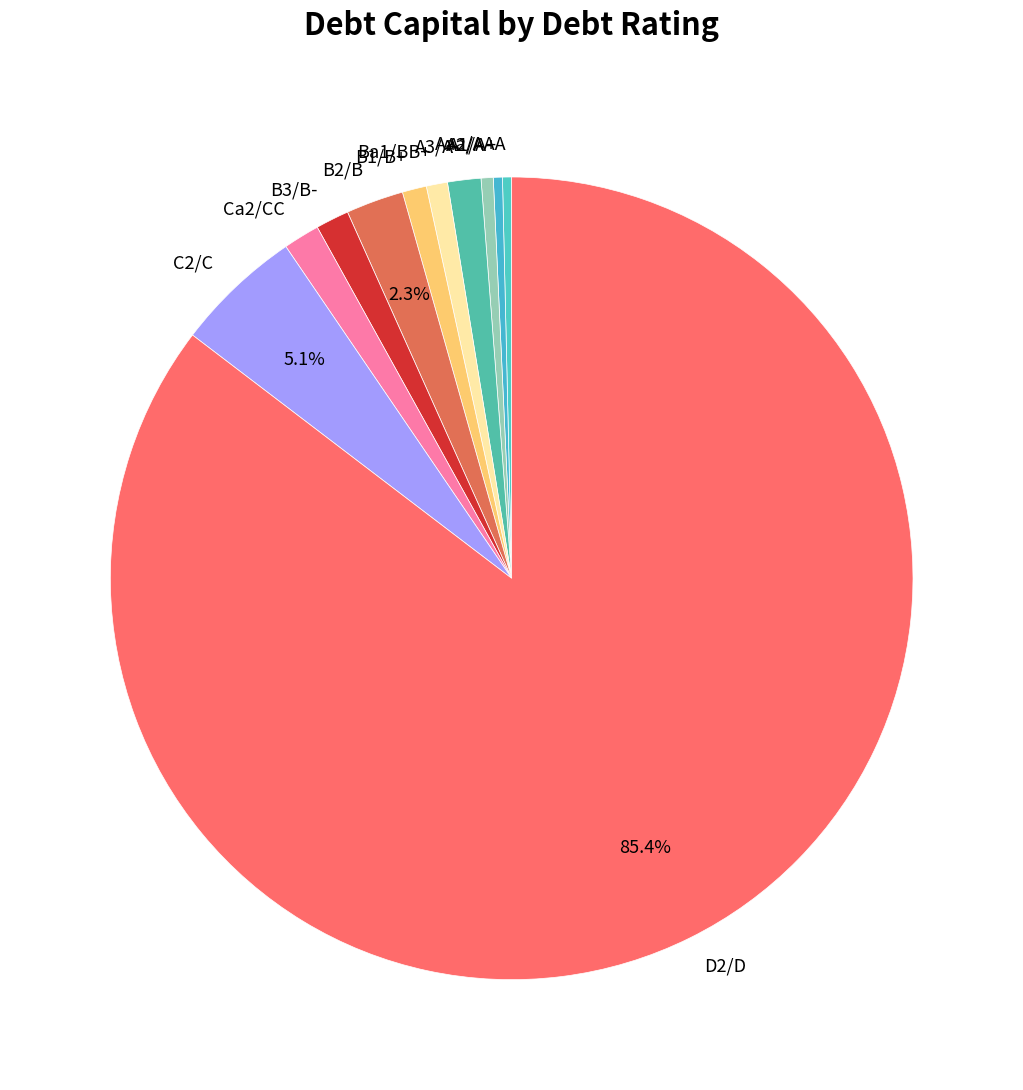

To the nearest percent, what is the combined percentage of D2/D and A2/A?

86%